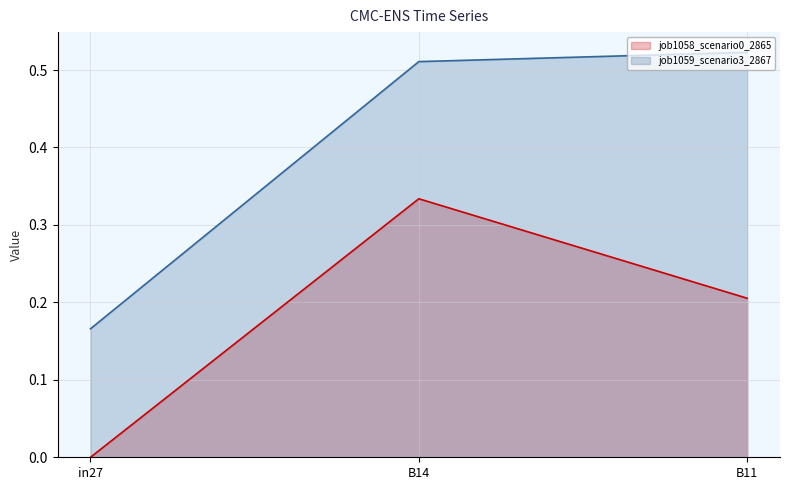

What is the sum of all job1059_scenario3_2867 values?

1.2